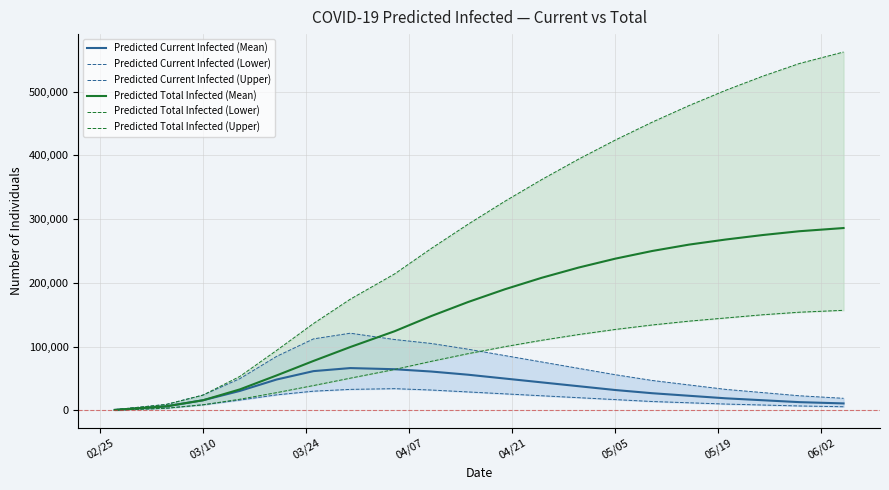

Reading left to right, transcribe all the data shown in this chart.

Predicted Current Infected (Mean): 802	3210	6420	15976	30593	48504	61646	66425	64625	61000	56000	50000	44000	38000	32000	27000	23000	19000	16000	13000	11000
Predicted Current Infected (Lower): 433	1733	3467	8836	16277	24438	30204	33011	34133	32000	29000	26000	23000	20000	17000	14000	12000	10000	8500	7000	5800
Predicted Current Infected (Upper): 1173	4692	9384	24101	49866	84822	112196	121088	111208	105000	96000	86000	76000	66000	56000	47000	40000	33000	28000	23000	19000
Predicted Total Infected (Mean): 802	3210	6420	15976	33000	54924	77622	99426	124111	148000	170000	190000	208000	224000	238000	250000	260000	268000	275000	281000	286000
Predicted Total Infected (Lower): 433	1733	3467	8836	17577	27906	39041	50589	64205	77000	89000	100000	110000	119000	127000	134000	140000	145000	150000	154000	157000
Predicted Total Infected (Upper): 1173	4692	9384	24101	53385	94206	136297	174473	213959	254000	292000	328000	362000	394000	424000	452000	478000	502000	524000	544000	562000